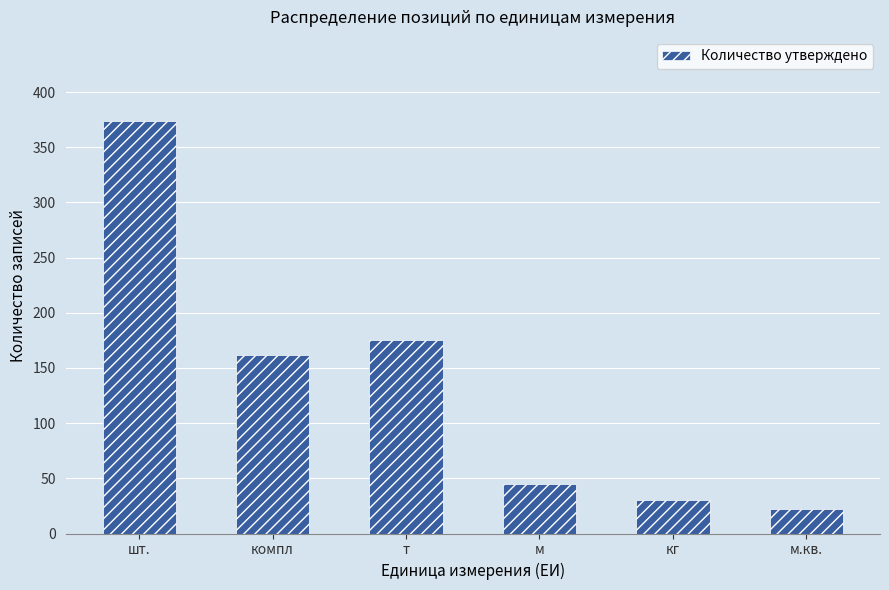

At which label does the data first exceed 162?

шт.